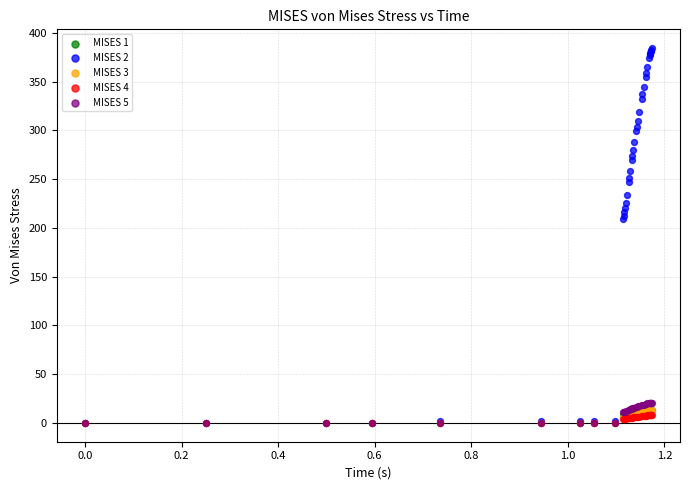

Which series has the largest Y range (max minus min)?

MISES 2